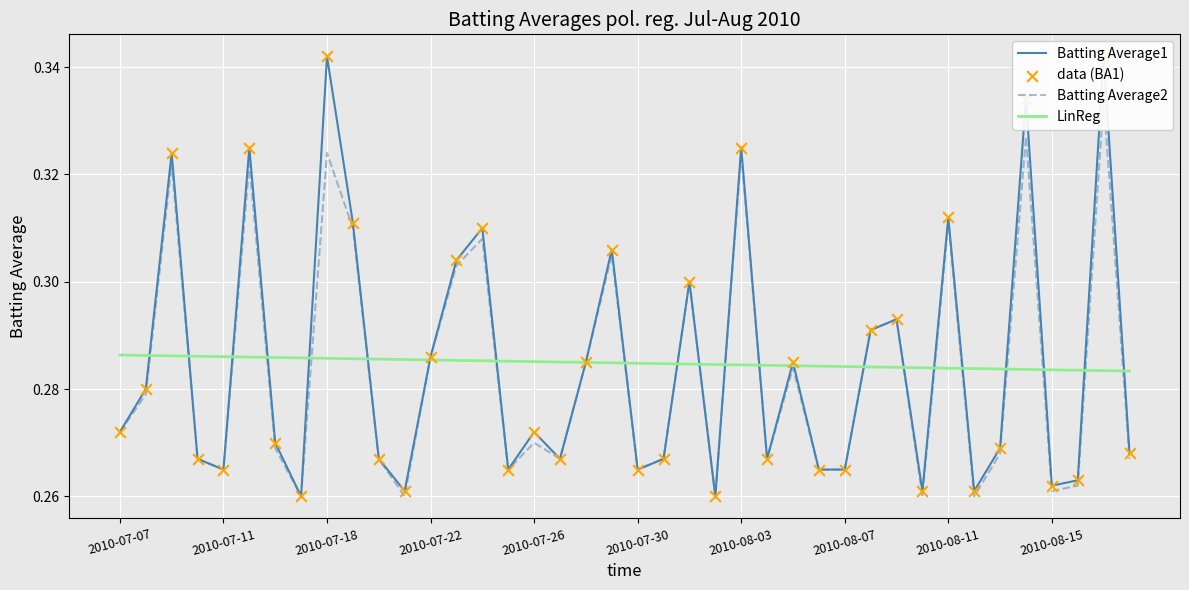

Which series has the largest total across all categories?

Batting Average1